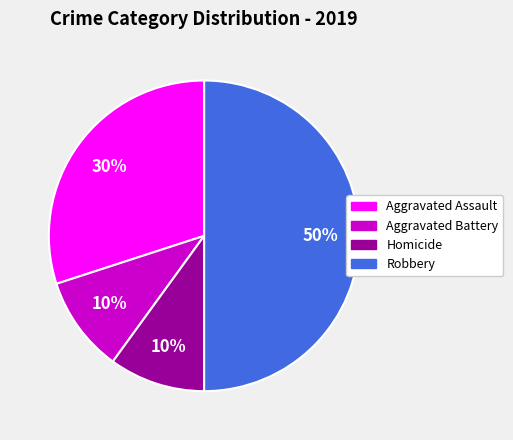

To the nearest percent, what is the average slice percentage?

25%